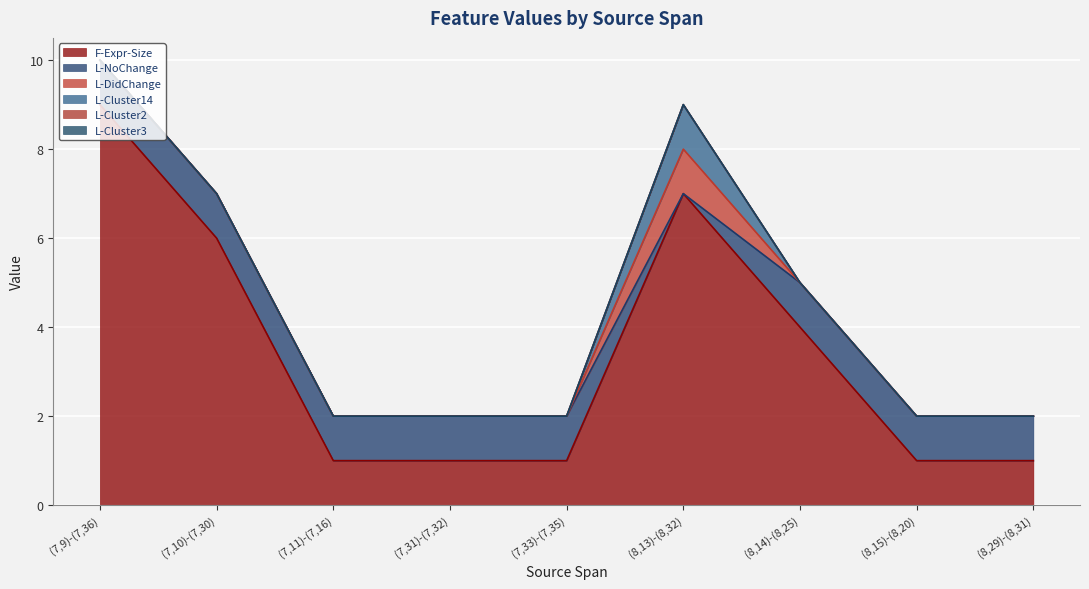

Which series has the widest spread of values?

F-Expr-Size